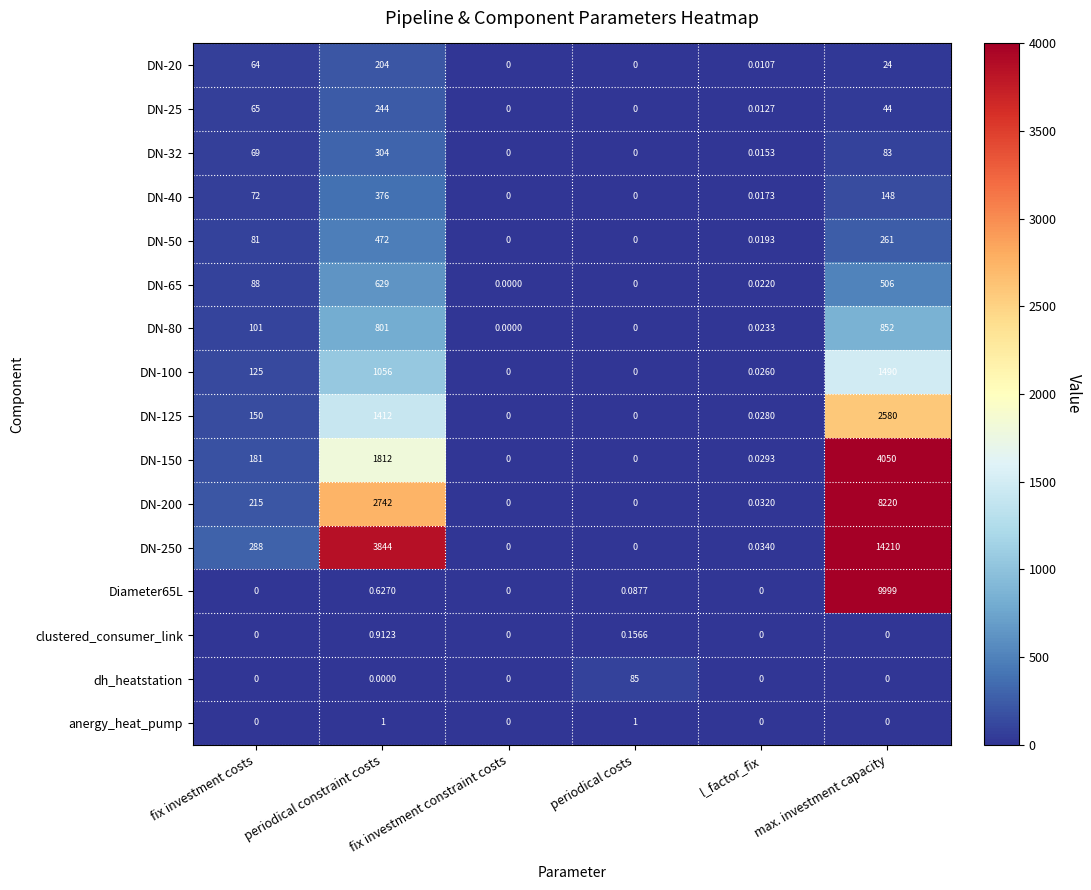

At which label does DN-125 reach its peak?

max. investment capacity